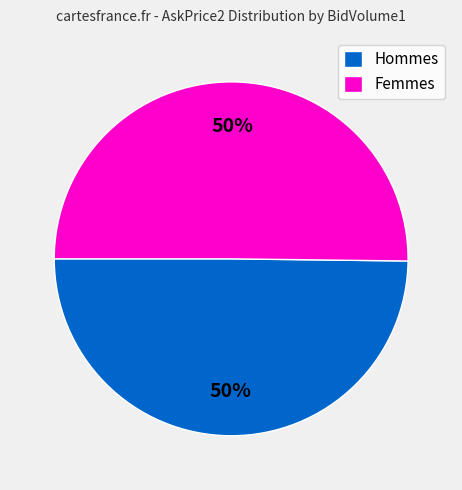

Approximately how many times larger is the value at Hommes compared to Femmes?

1.0